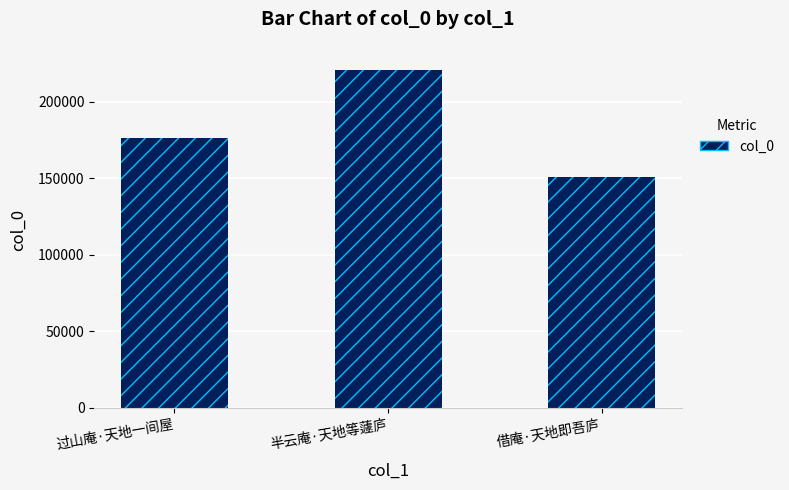

The chart shows a value of 176406 at 过山庵·天地一间屋. True or false?

True